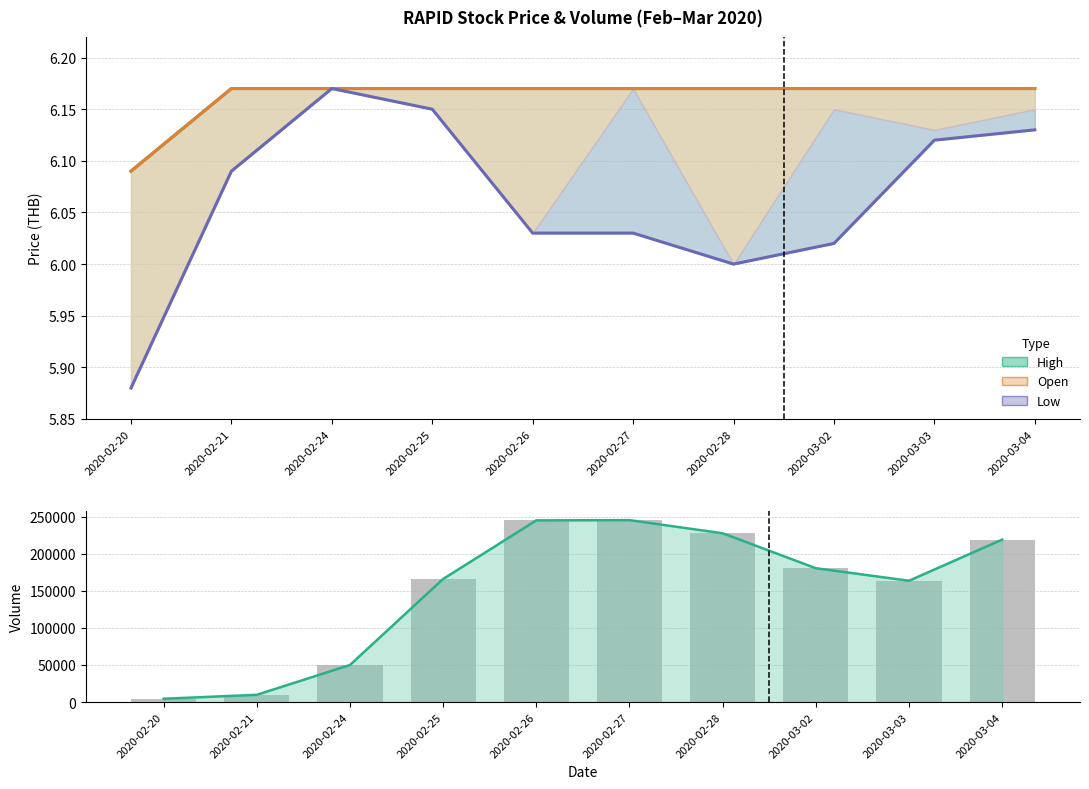

What is the sum of the values at 2020-02-25 and 2020-02-26?

411000